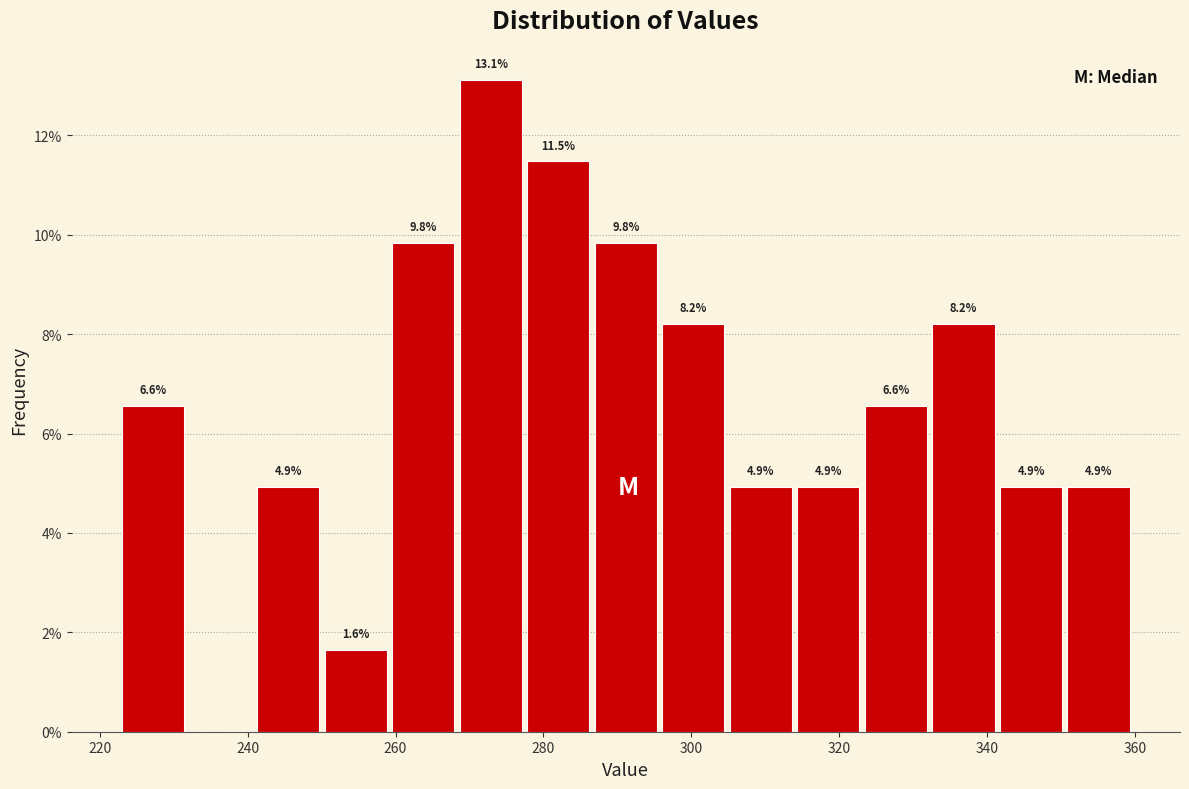

Over which range of the x-axis is the bar tallest?

268 to 278